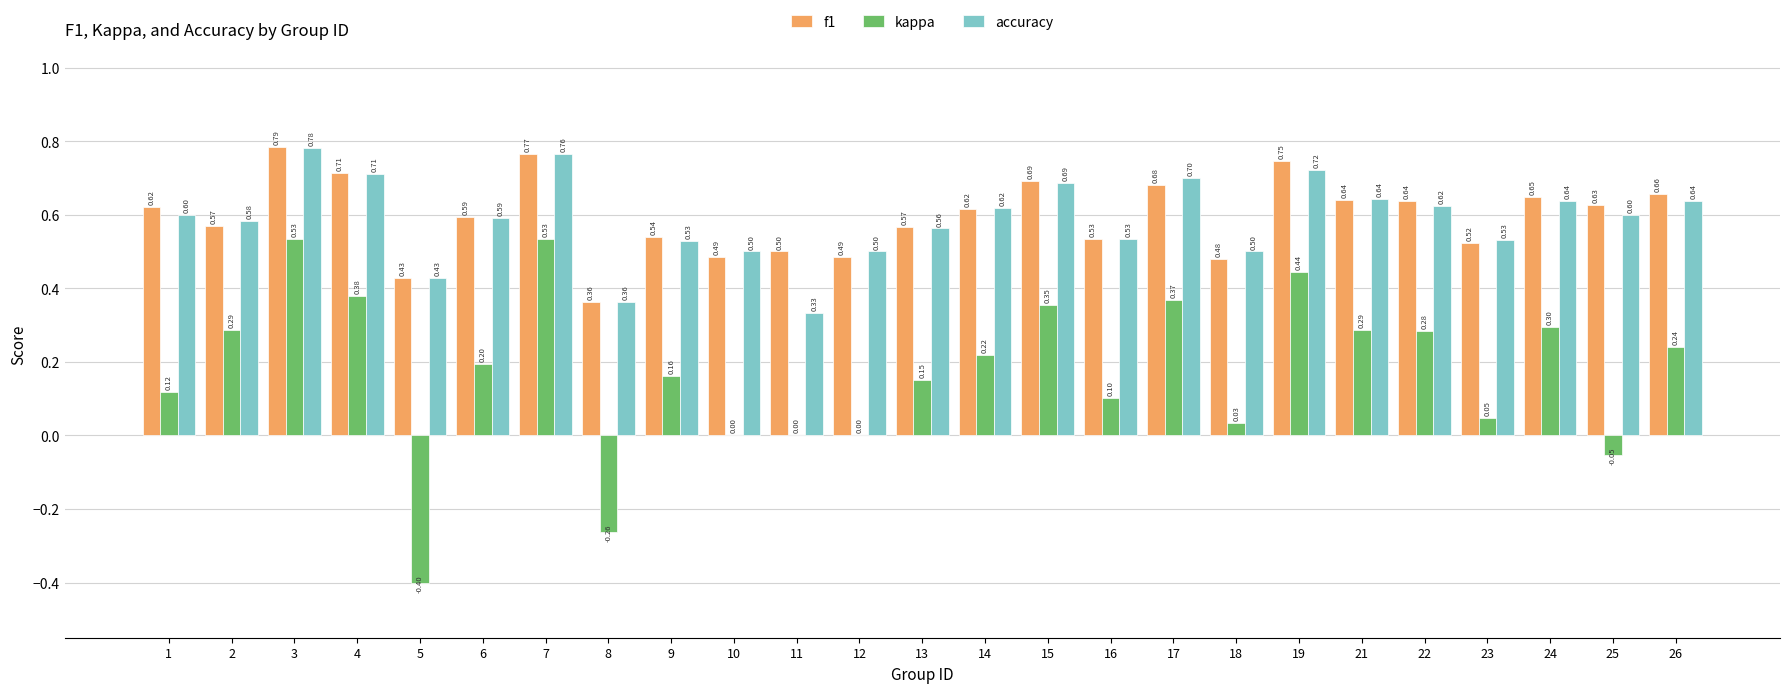

What is the sum of the f1 values at 22 and 13?

1.2